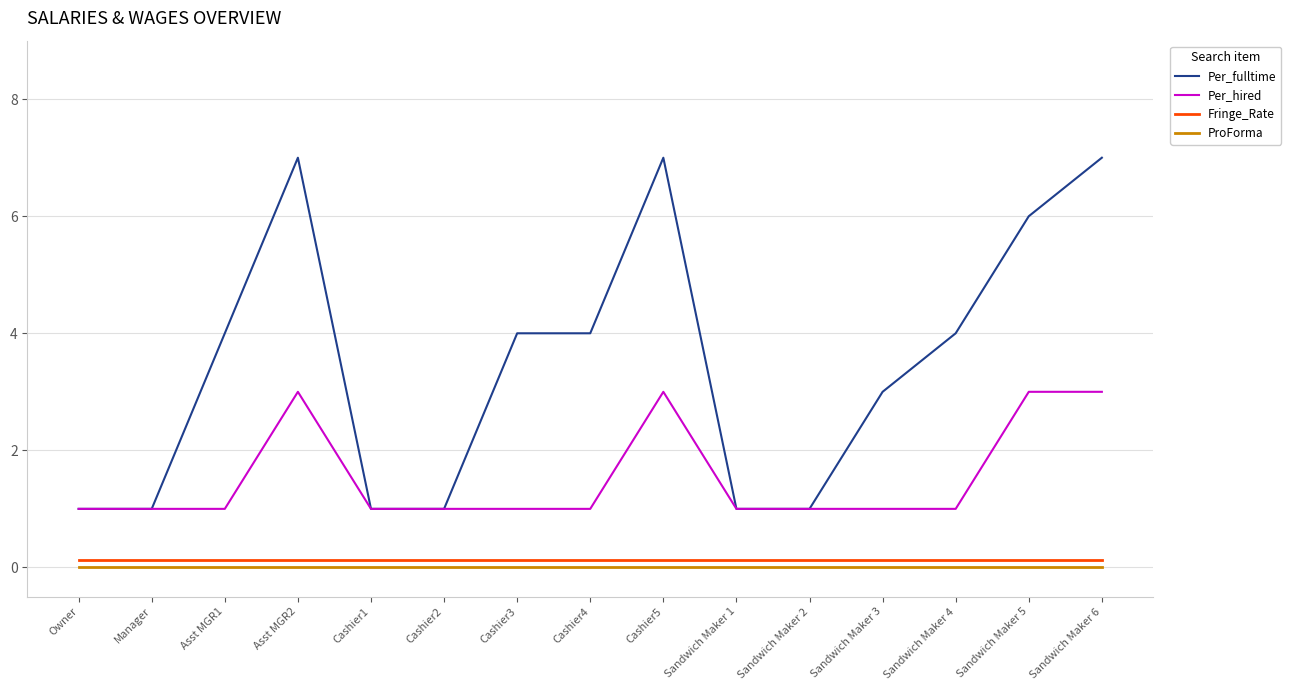

Which series has the largest range (max minus min)?

Per_fulltime